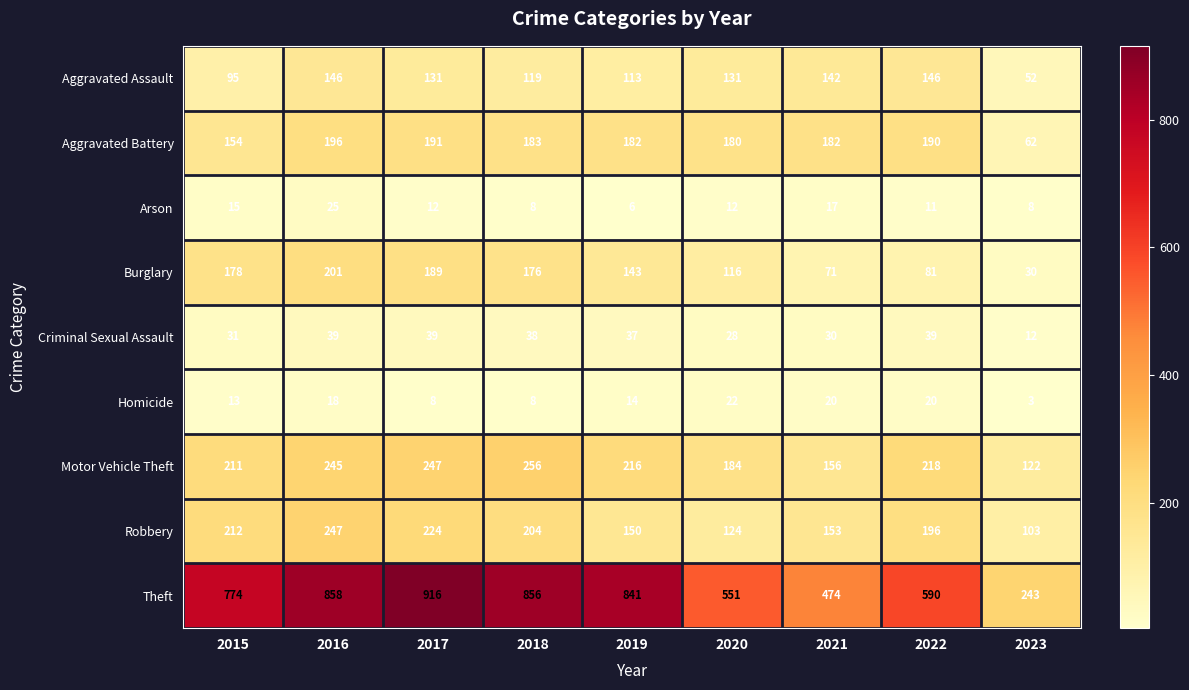

Which series has the largest total across all categories?

Theft